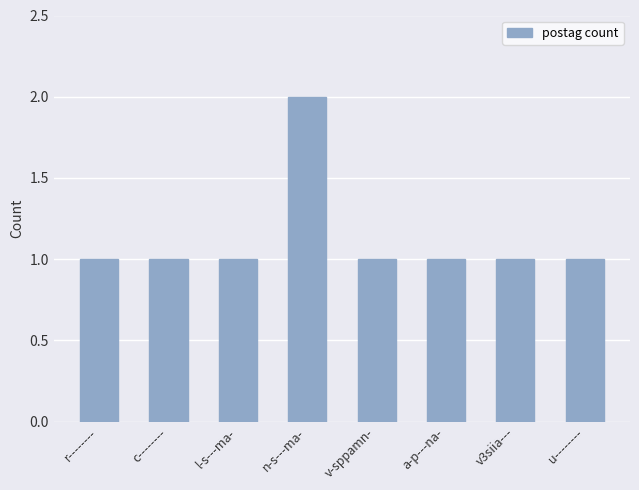

Approximately how many times larger is the value at v3siia--- compared to n-s---ma-?

0.5